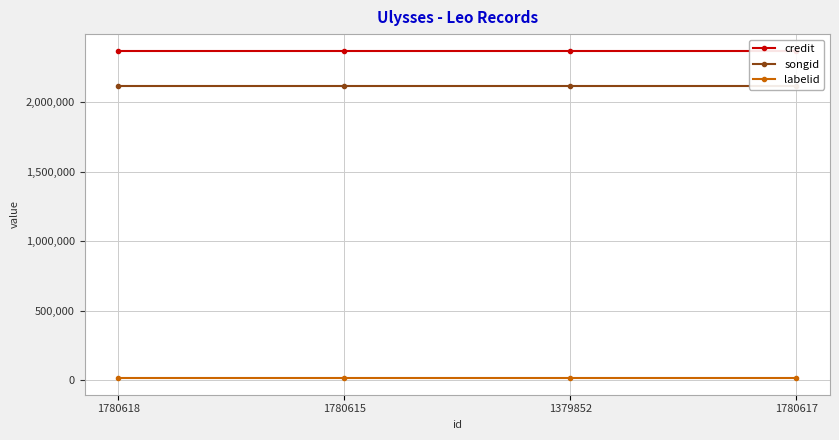

At which label is labelid closest to 14394?

1780618